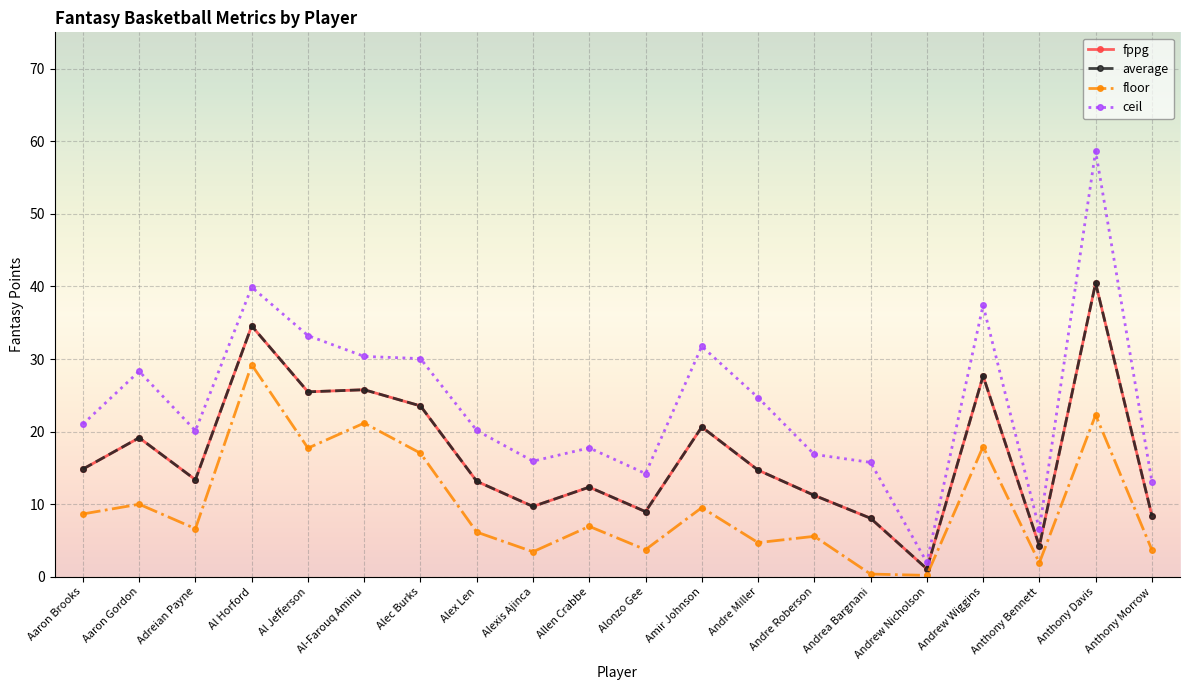

What is the minimum value for ceil?

2.0